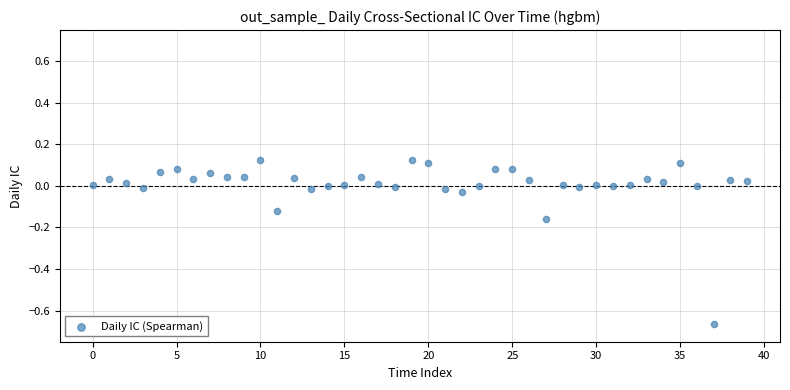

What is the range of Y values (max minus min)?

0.8